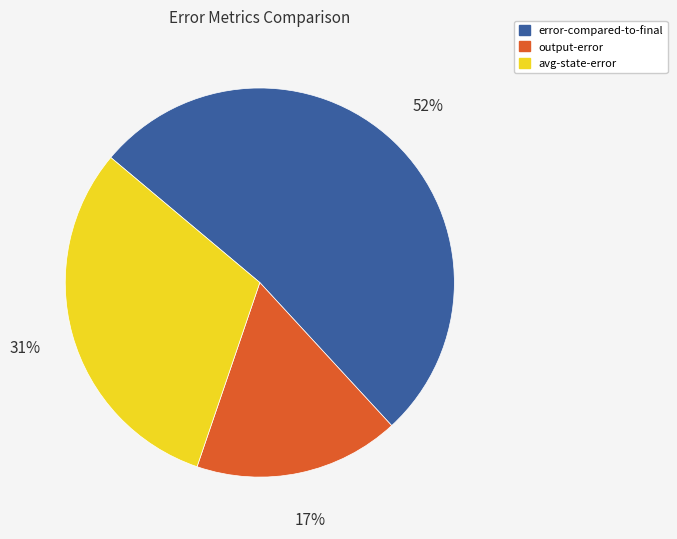

Count the number of slices in the pie.

3